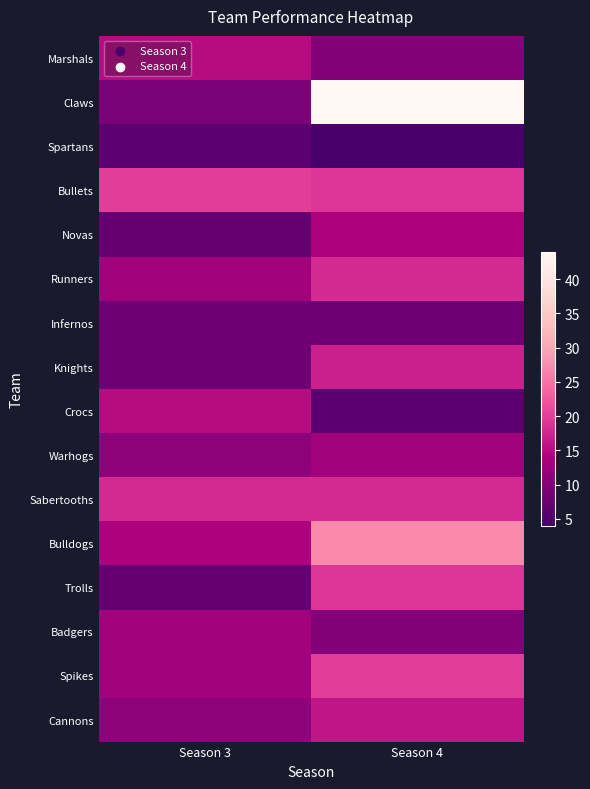

At which category does the chart reach its minimum across all series?

Season 4